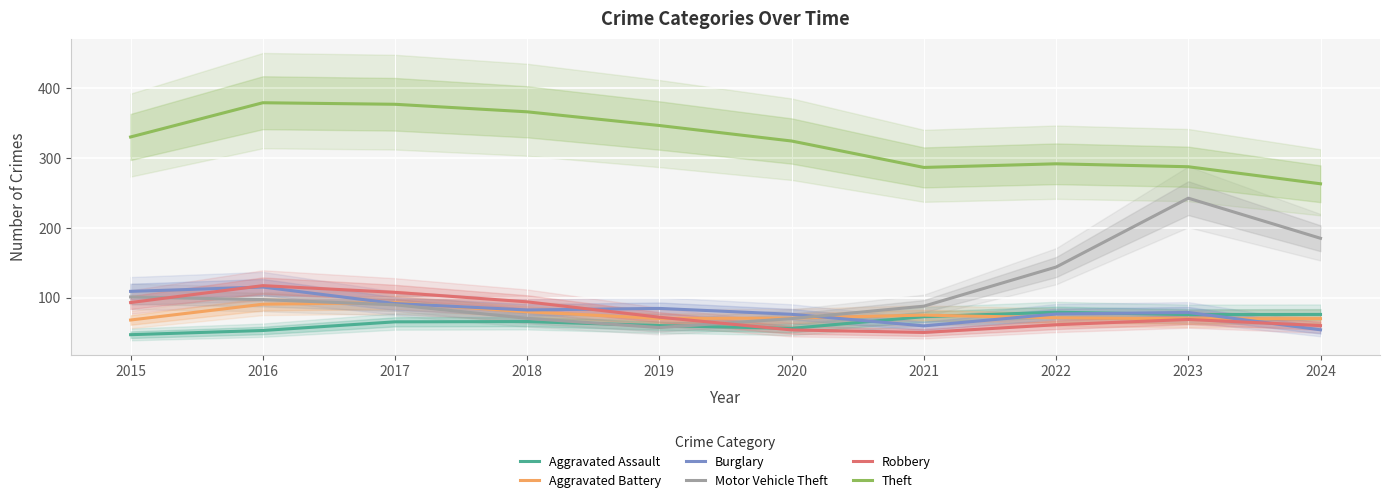

True or false: Motor Vehicle Theft and Theft intersect in this chart.

False